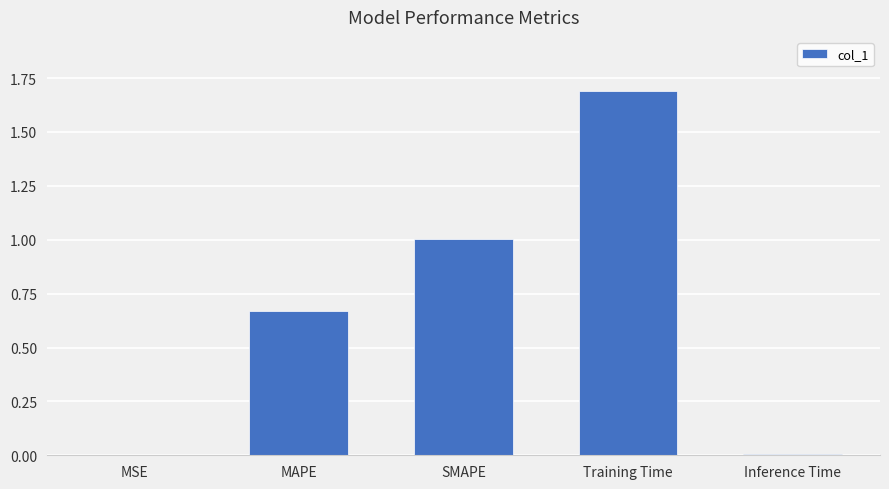

Which label corresponds to the largest value in the chart?

Training Time